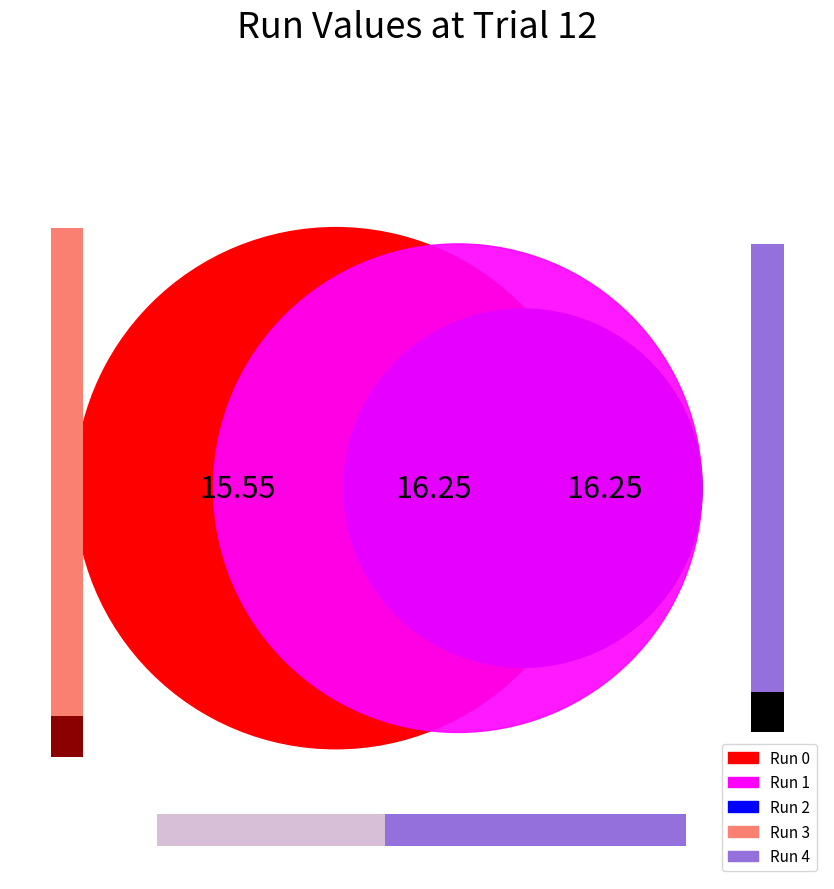

Which has a higher value, Run 4 or Run 3?

Run 3